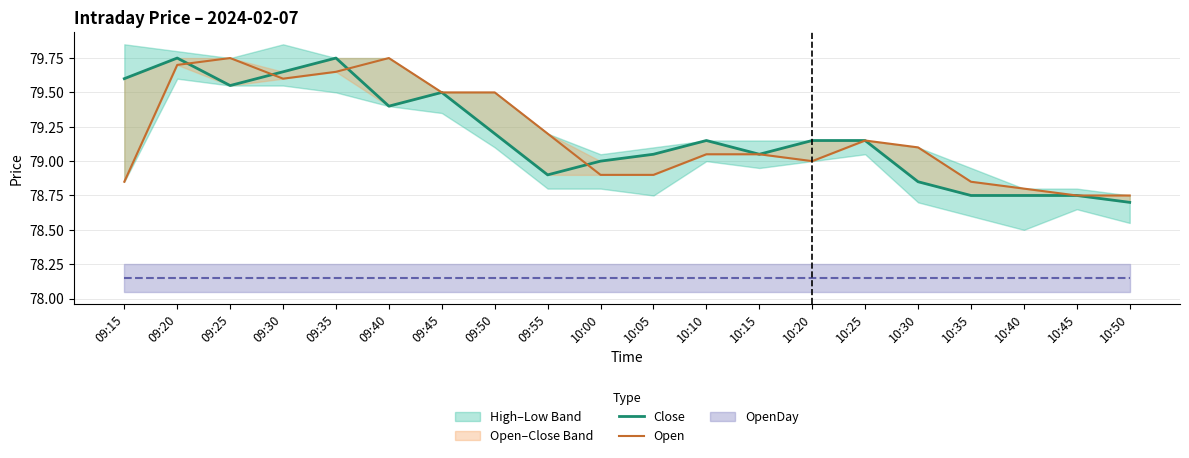

Is it true that Close equals 32.2 at 09:15?

False